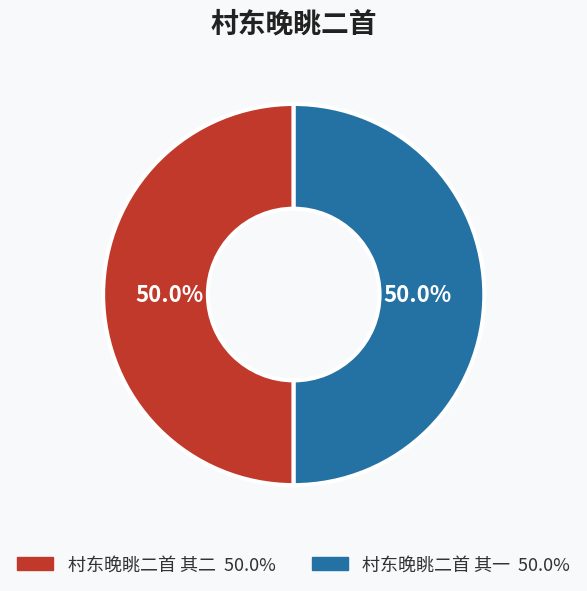

True or false: 村东晚眺二首 其一 accounts for 50% of the total.

True